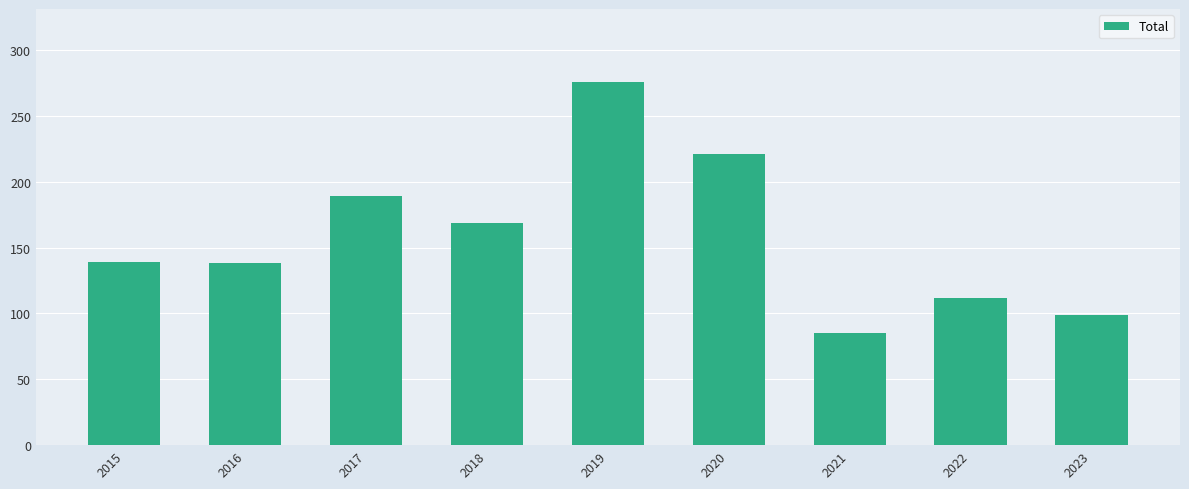

Which category has the lowest value across all series?

2021